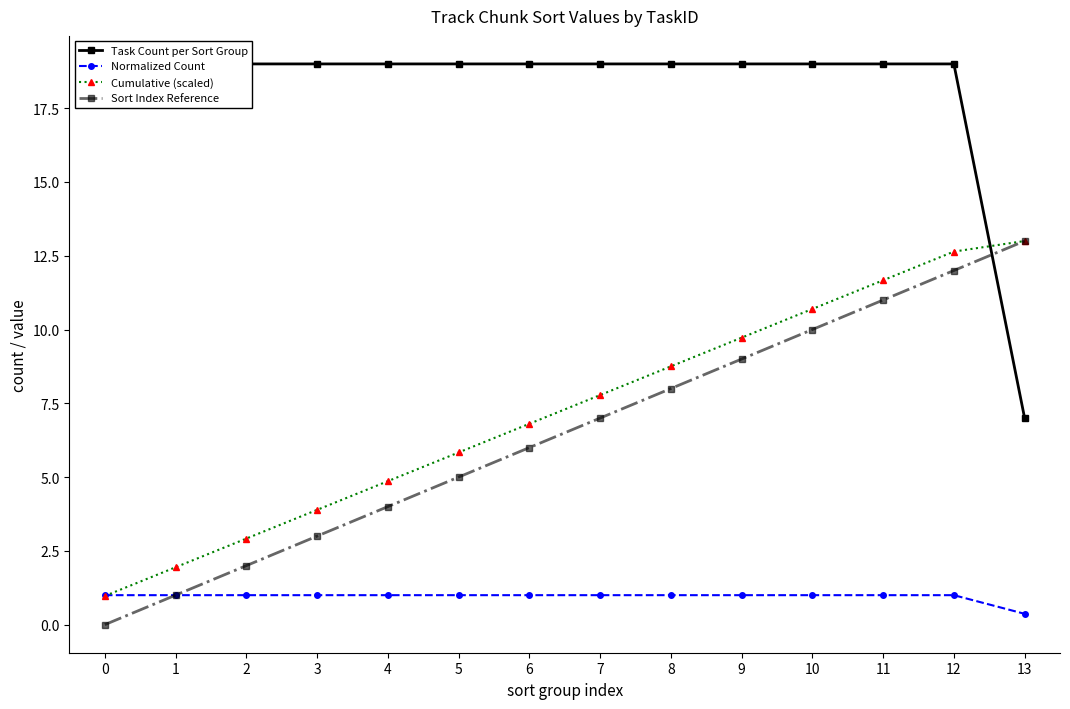

At how many categories does at least one series exceed 4?

14